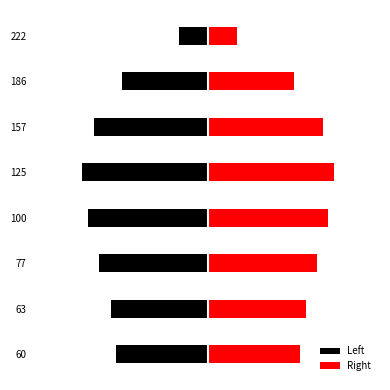

The Right series shows 17 at 63. True or false?

True